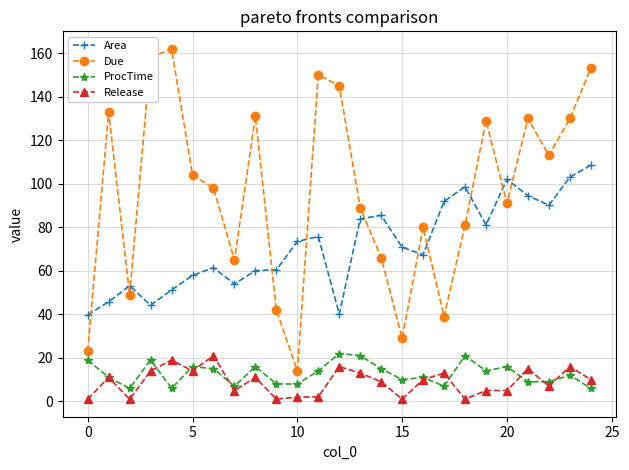

Which series has the largest range (max minus min)?

Due